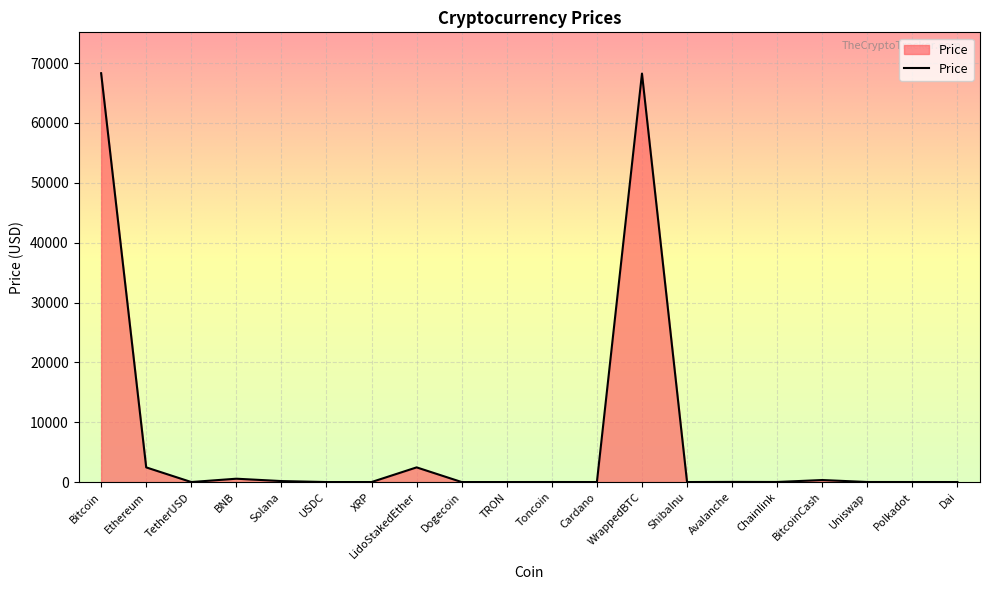

What is the greatest value displayed?

68318.9